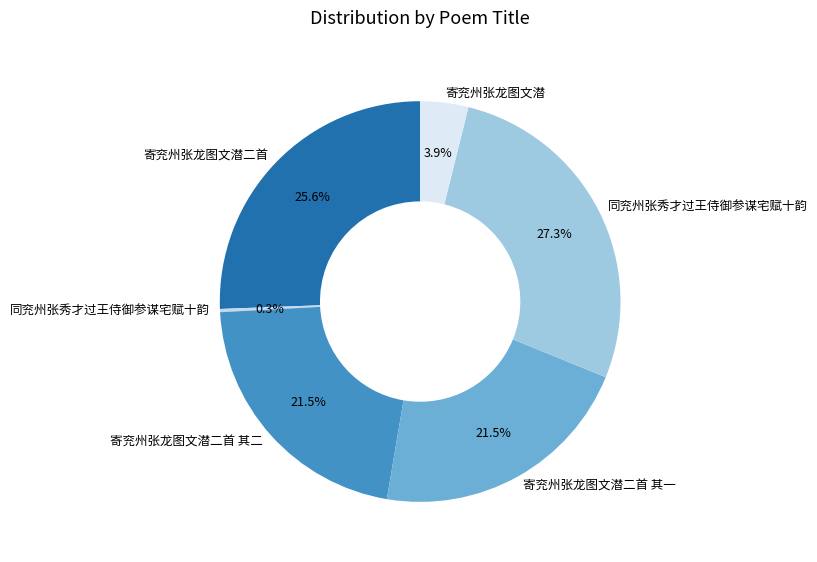

Which slice is the largest?

同兖州张秀才过王侍御参谋宅赋十韵